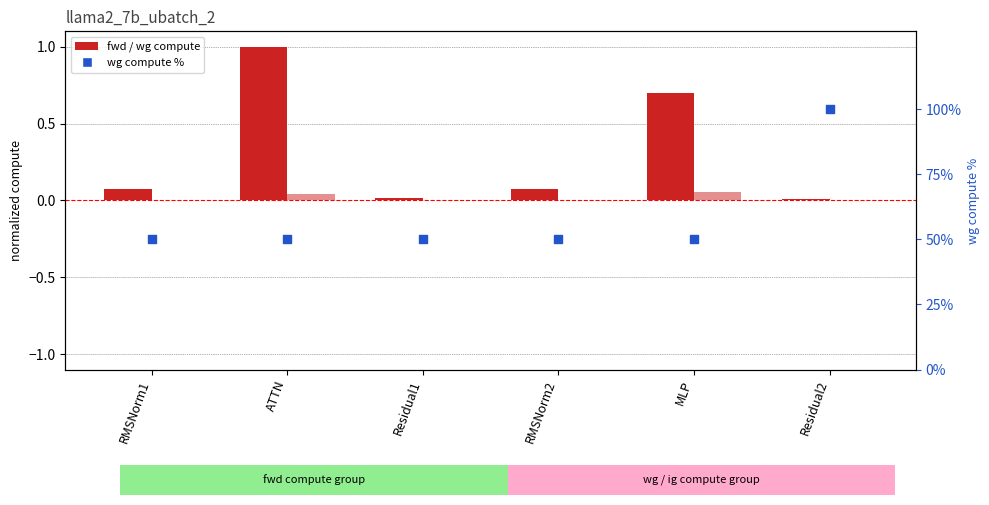

Is the value of wg compute % at ATTN greater than the value of fwd compute at Residual2?

Yes